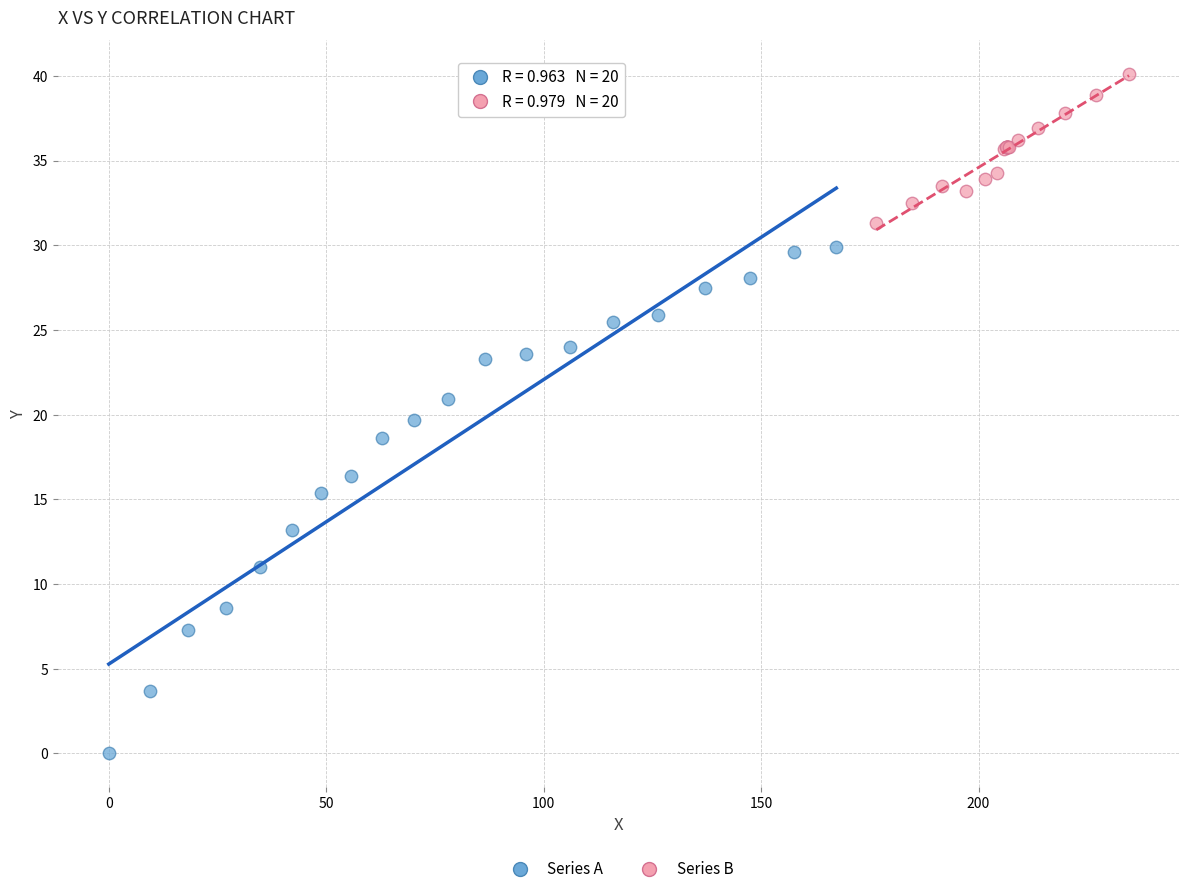

Which series has the largest Y range (max minus min)?

Series A